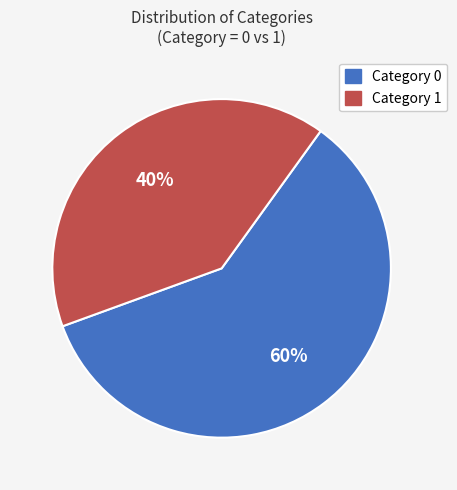

To the nearest percent, what is the average slice percentage?

50%